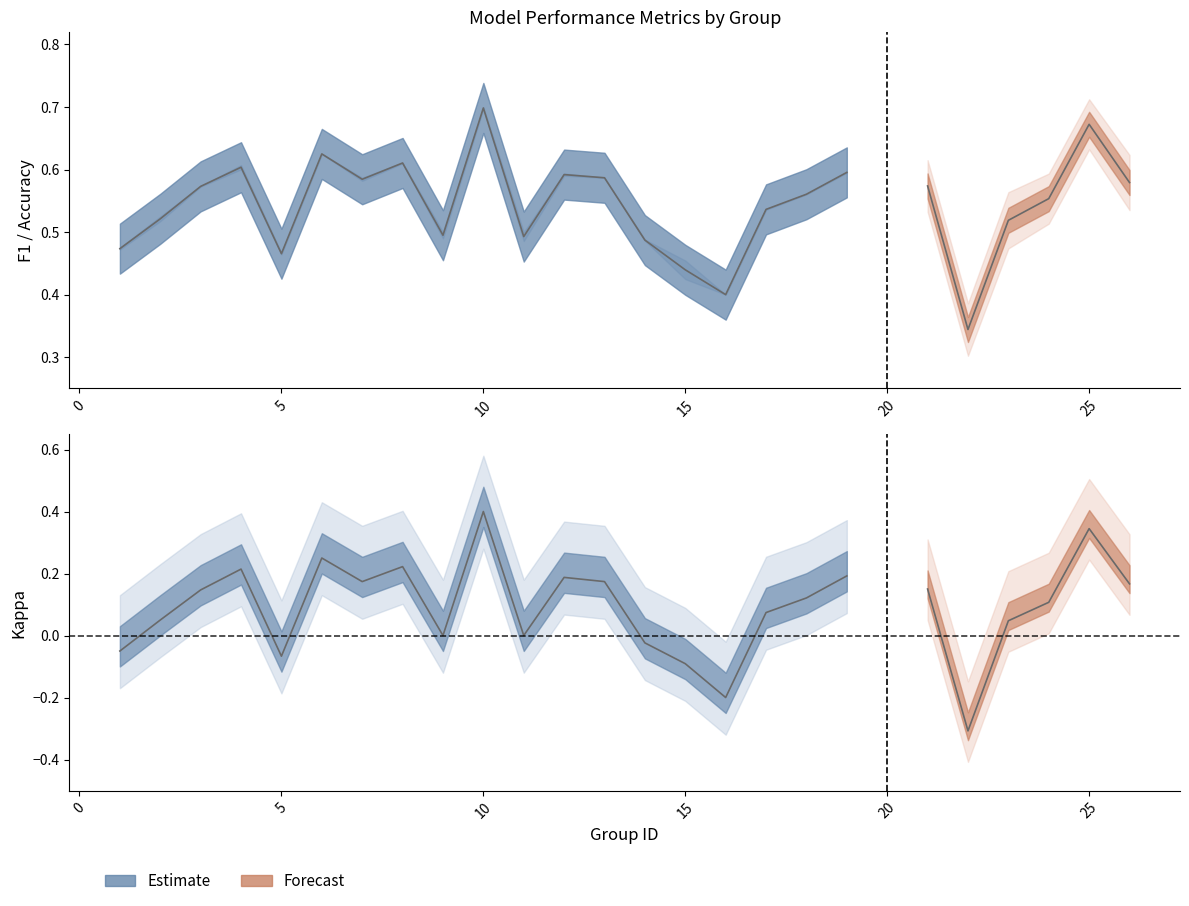

Reading left to right, what are all the values shown in this chart?

f1: 1=0.5	2=0.5	3=0.6	4=0.6	5=0.5	6=0.6	7=0.6	8=0.6	9=0.5	10=0.7	11=0.5	12=0.6	13=0.6	14=0.5	15=0.4	16=0.4	17=0.5	18=0.6	19=0.6	21=0.6	22=0.3	23=0.5	24=0.6	25=0.7	26=0.6
accuracy: 1=0.5	2=0.5	3=0.6	4=0.6	5=0.5	6=0.6	7=0.6	8=0.6	9=0.5	10=0.7	11=0.5	12=0.6	13=0.6	14=0.5	15=0.5	16=0.4	17=0.5	18=0.6	19=0.6	21=0.6	22=0.3	23=0.5	24=0.6	25=0.7	26=0.6
kappa: 1=-0.1	2=0.1	3=0.1	4=0.2	5=-0.1	6=0.2	7=0.2	8=0.2	9=0.0	10=0.4	11=0.0	12=0.2	13=0.2	14=-0.0	15=-0.1	16=-0.2	17=0.1	18=0.1	19=0.2	21=0.2	22=-0.3	23=0.0	24=0.1	25=0.3	26=0.2